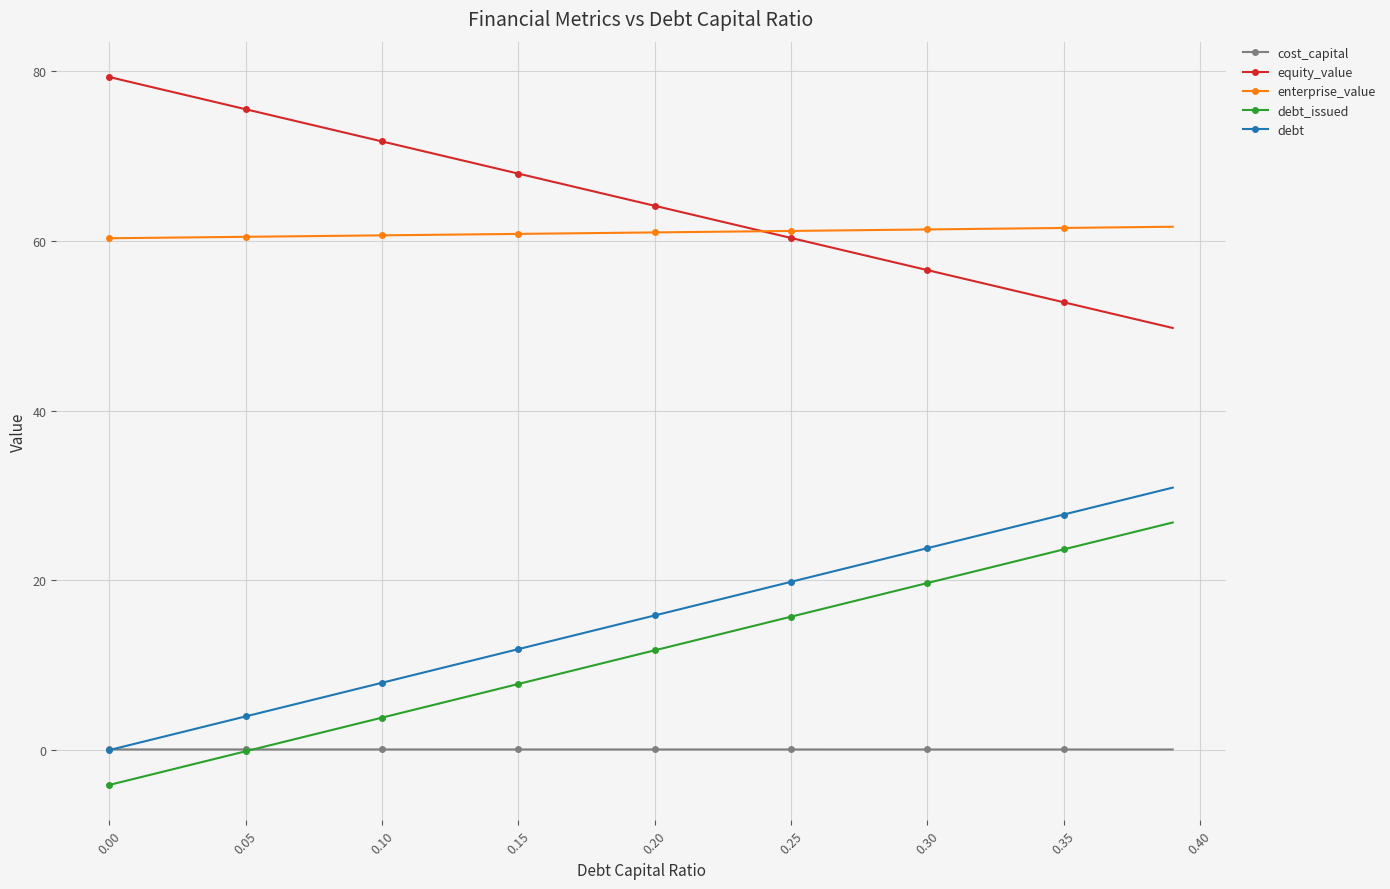

What is the value of the equity_value point at the 26th from the left?

60.4